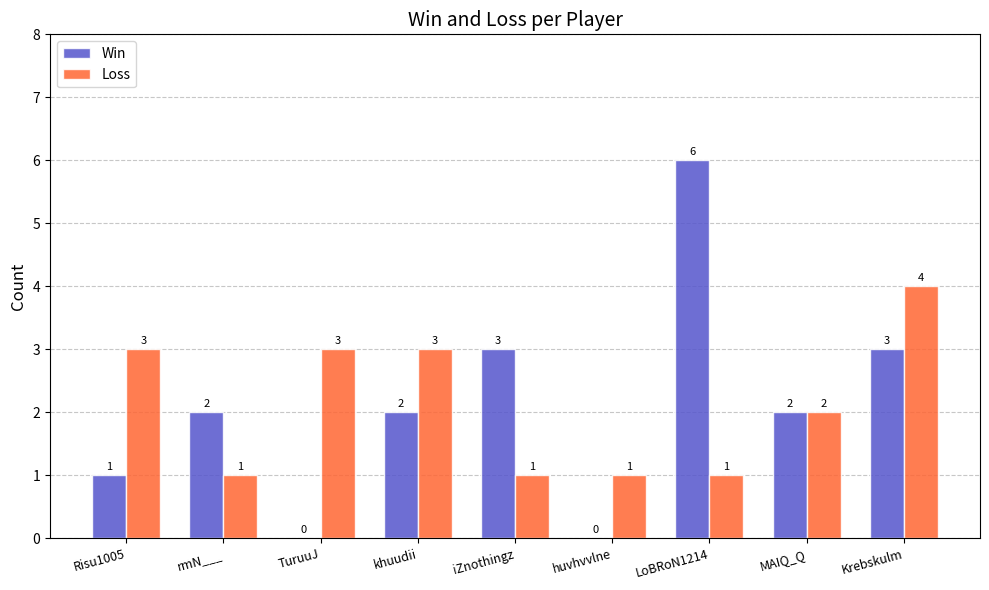

The Win series shows 1 at Risu1005. True or false?

True